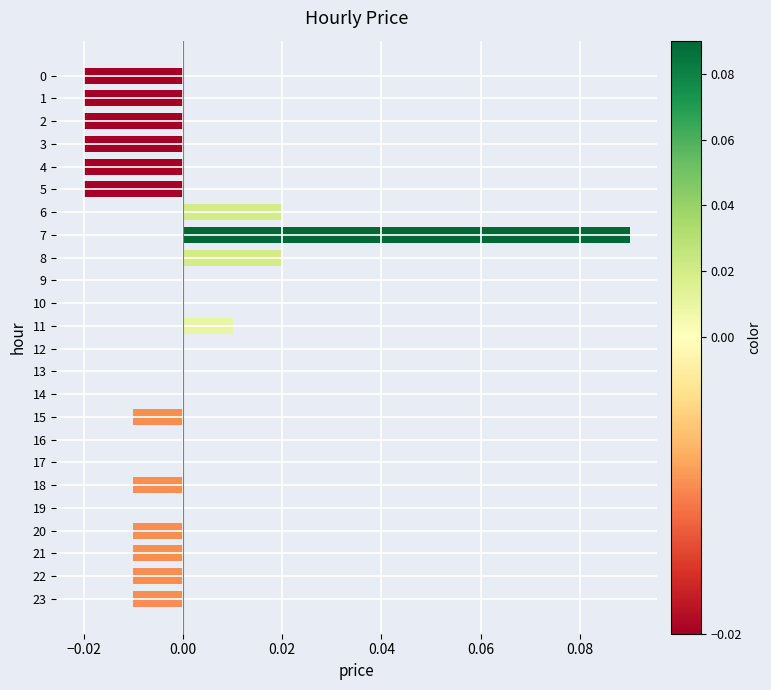

At which category does the chart reach its peak across all series?

7